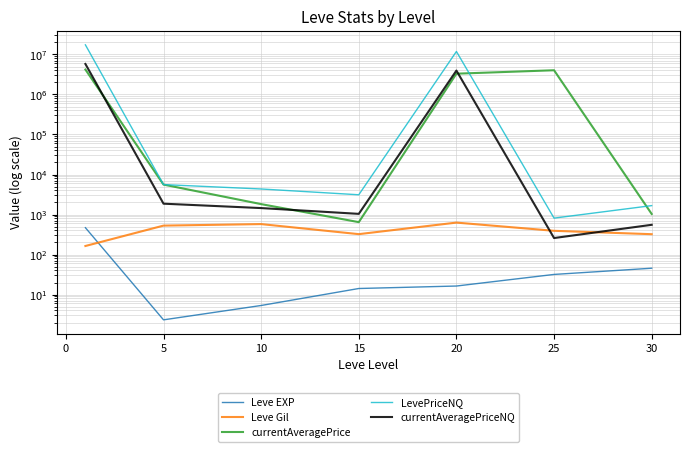

What position from the right is 5?

6